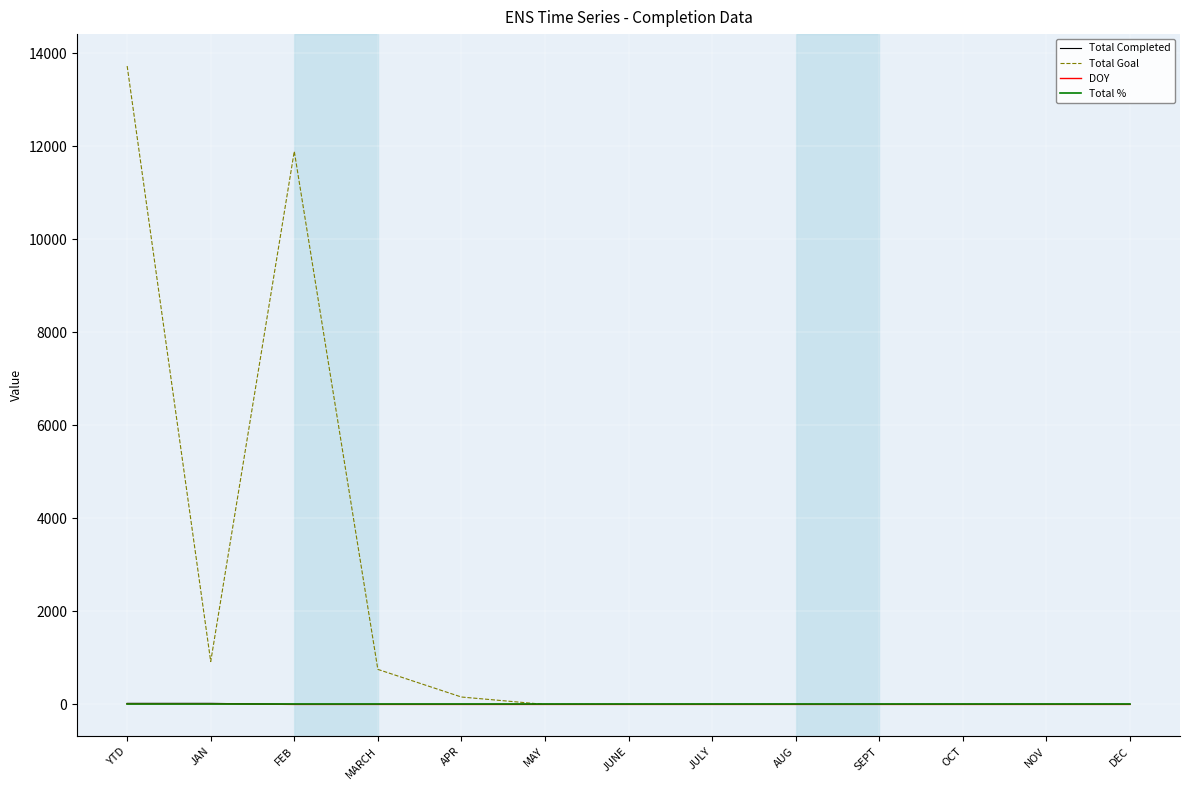

Which series has the largest range (max minus min)?

Total Goal